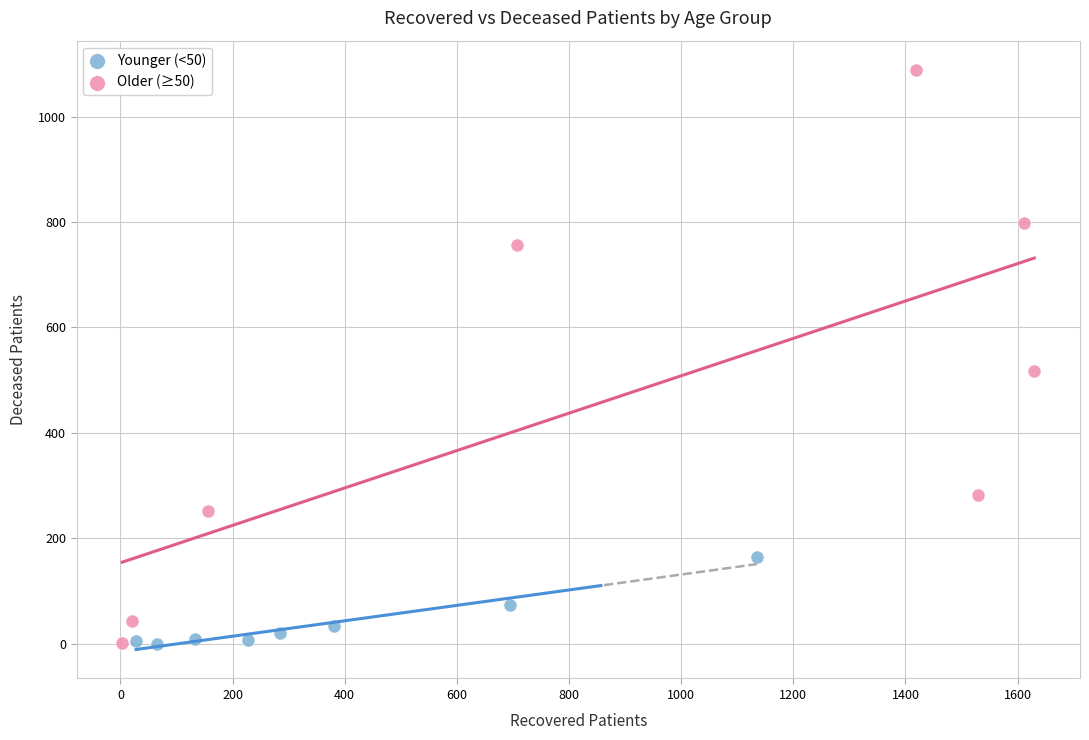

Which series reaches the maximum Y coordinate?

Older (≥50)